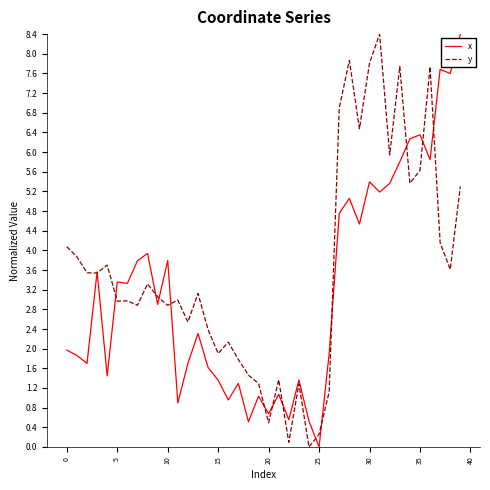

Which series has the largest total across all categories?

y